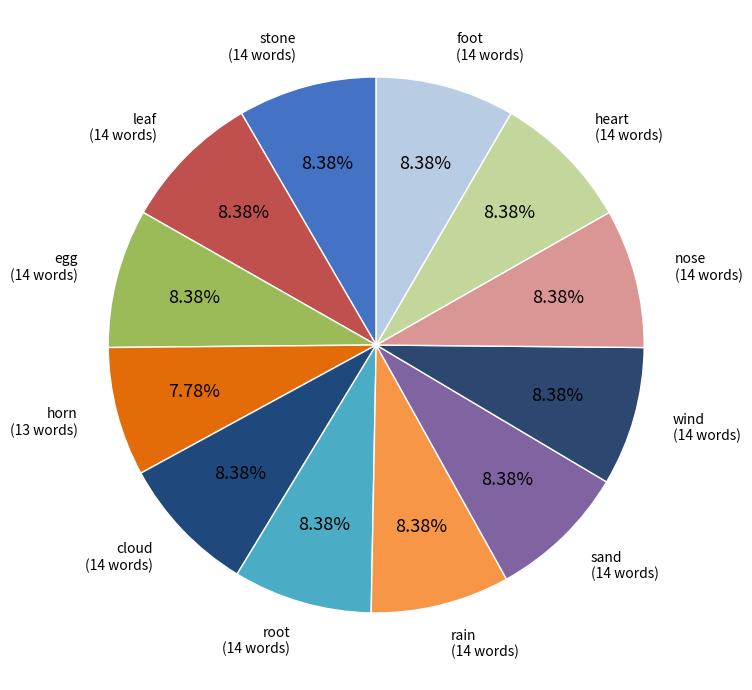

Does wind represent more than half of the total?

No